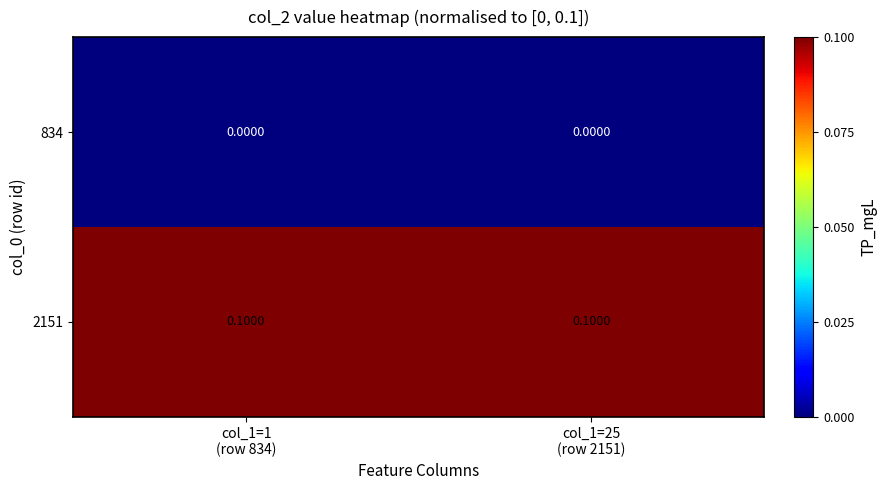

Which series has the largest total across all categories?

2151